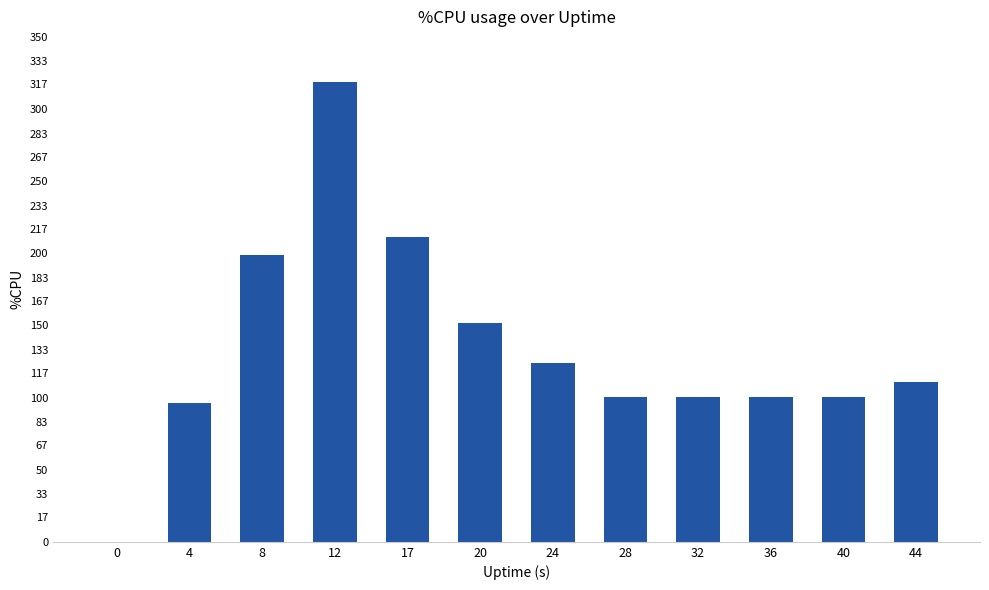

The value at 36 is 100.5. True or false?

True